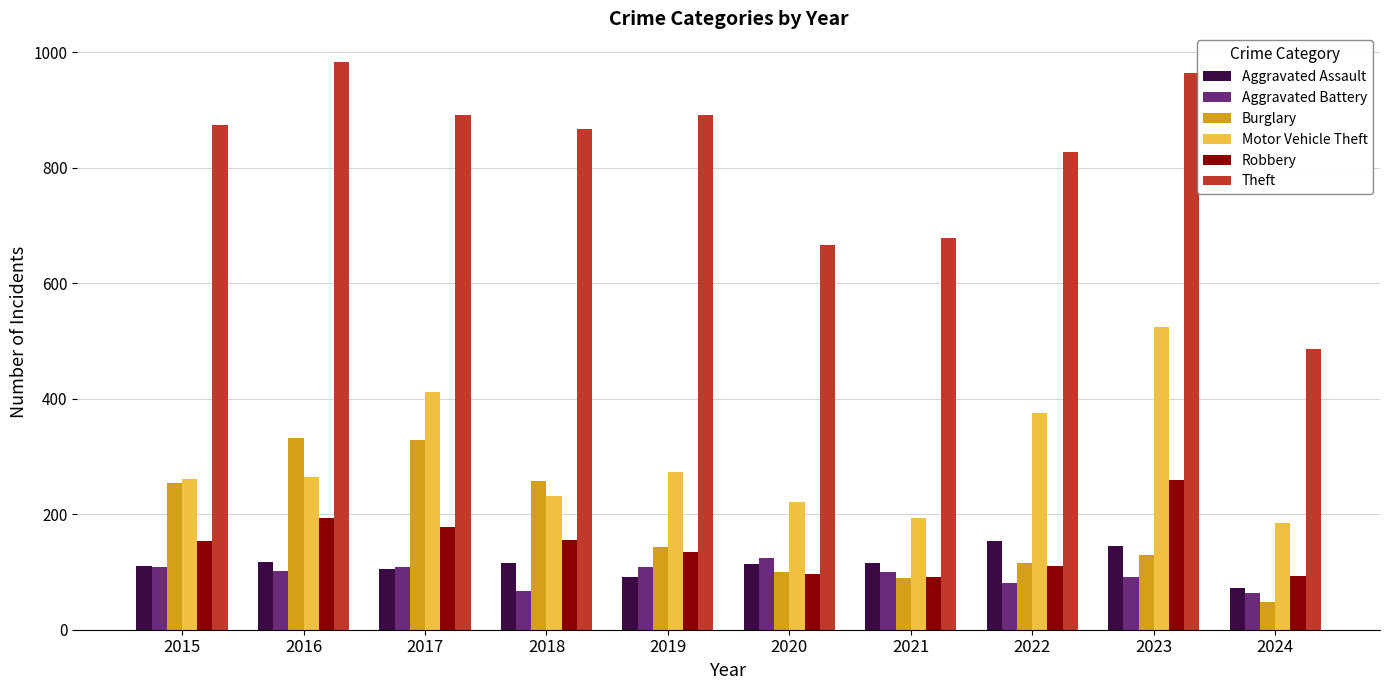

What is the lowest value of the Theft series?

486